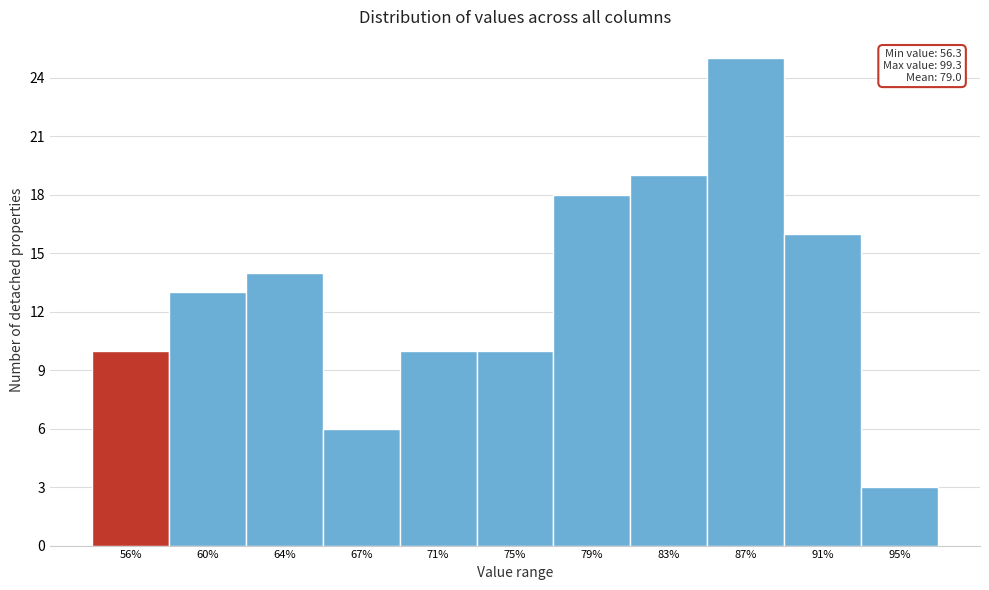

Reading right to left, transcribe all the data shown in this chart.

3	16	25	19	18	10	10	6	14	13	10